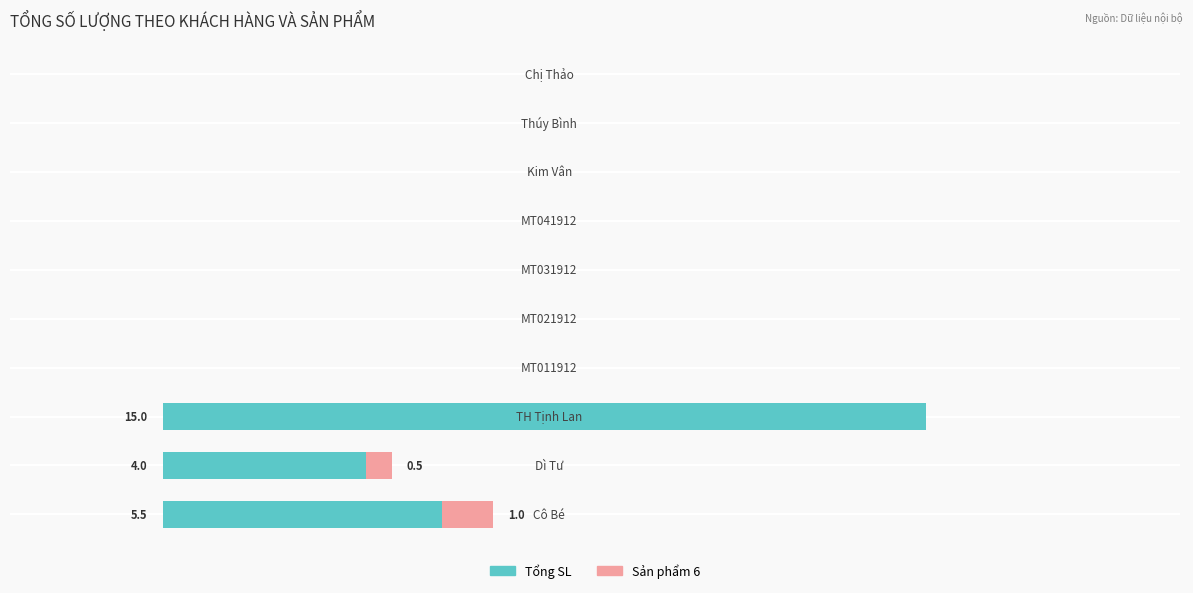

Which series has the largest range (max minus min)?

Tổng SL